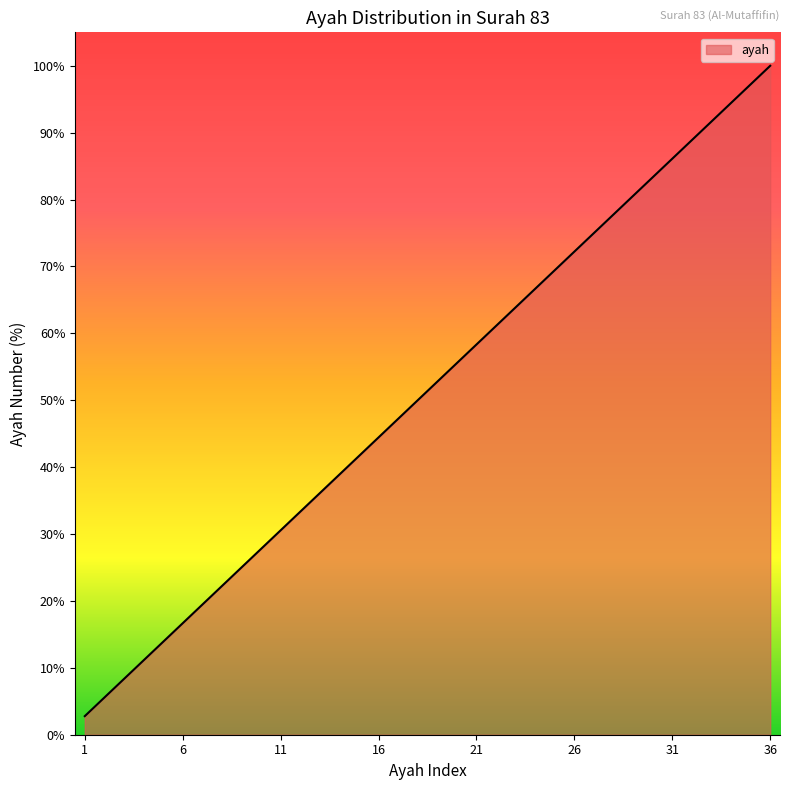

What is the difference between the maximum and minimum values?

97.2